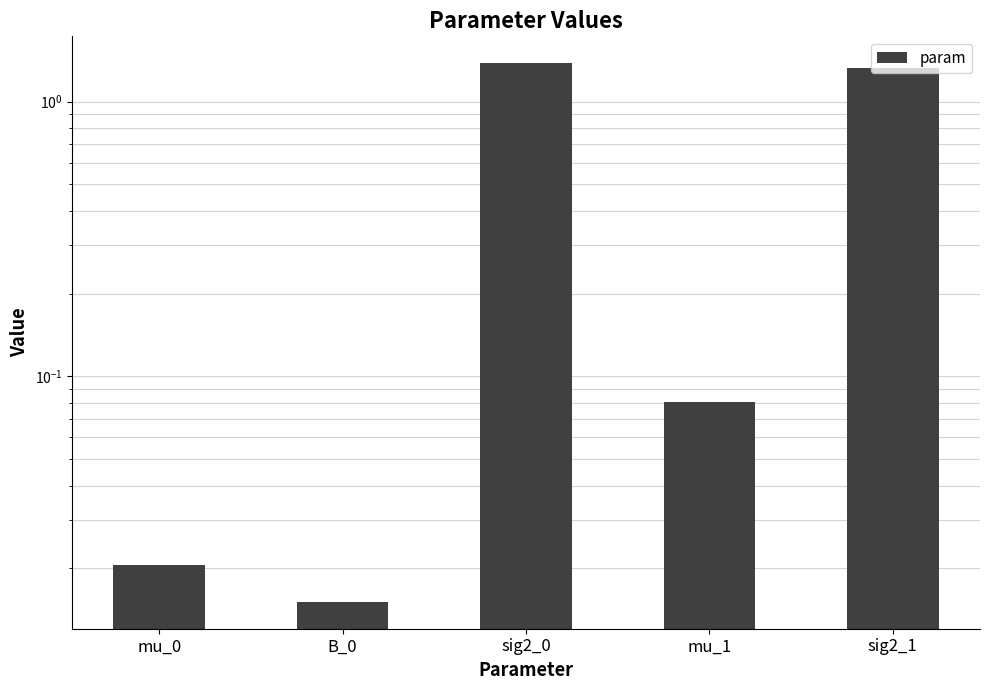

What is the sum of all values?

2.8